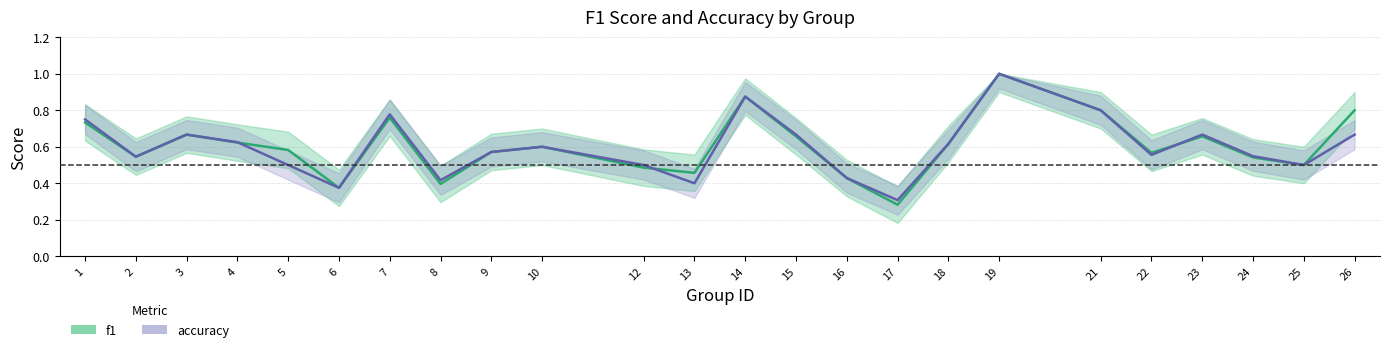

Does the chart have visible grid lines?

Yes